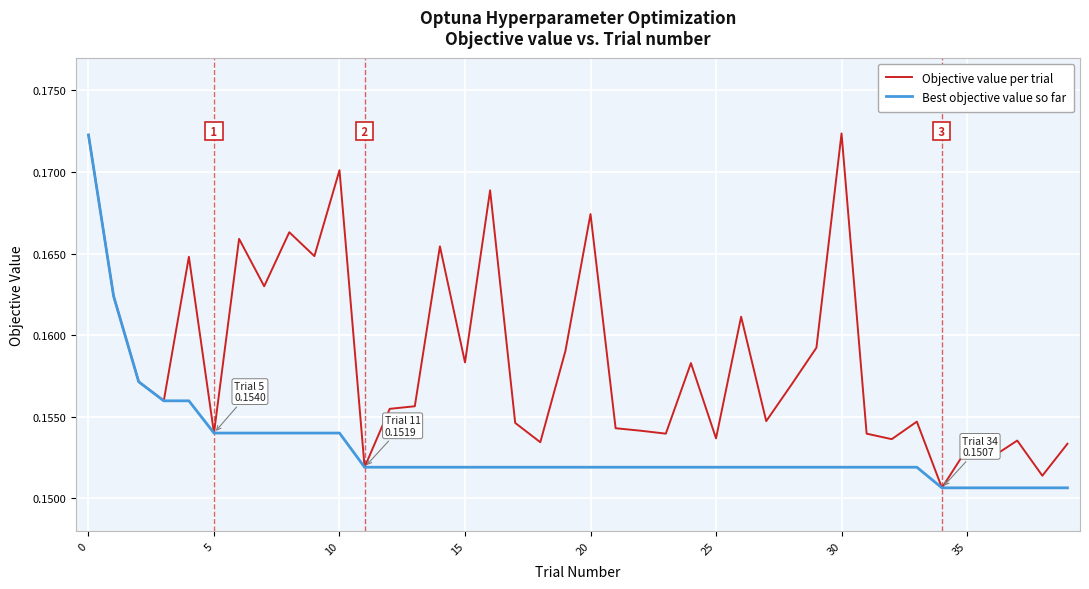

How many series are shown in this chart?

2